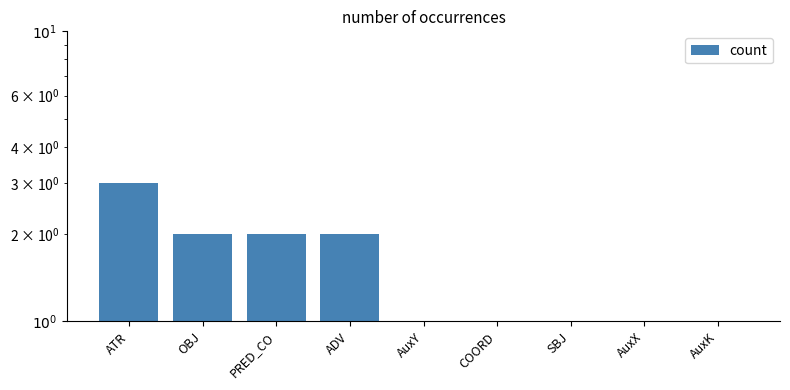

What is the difference between the maximum and minimum values?

2